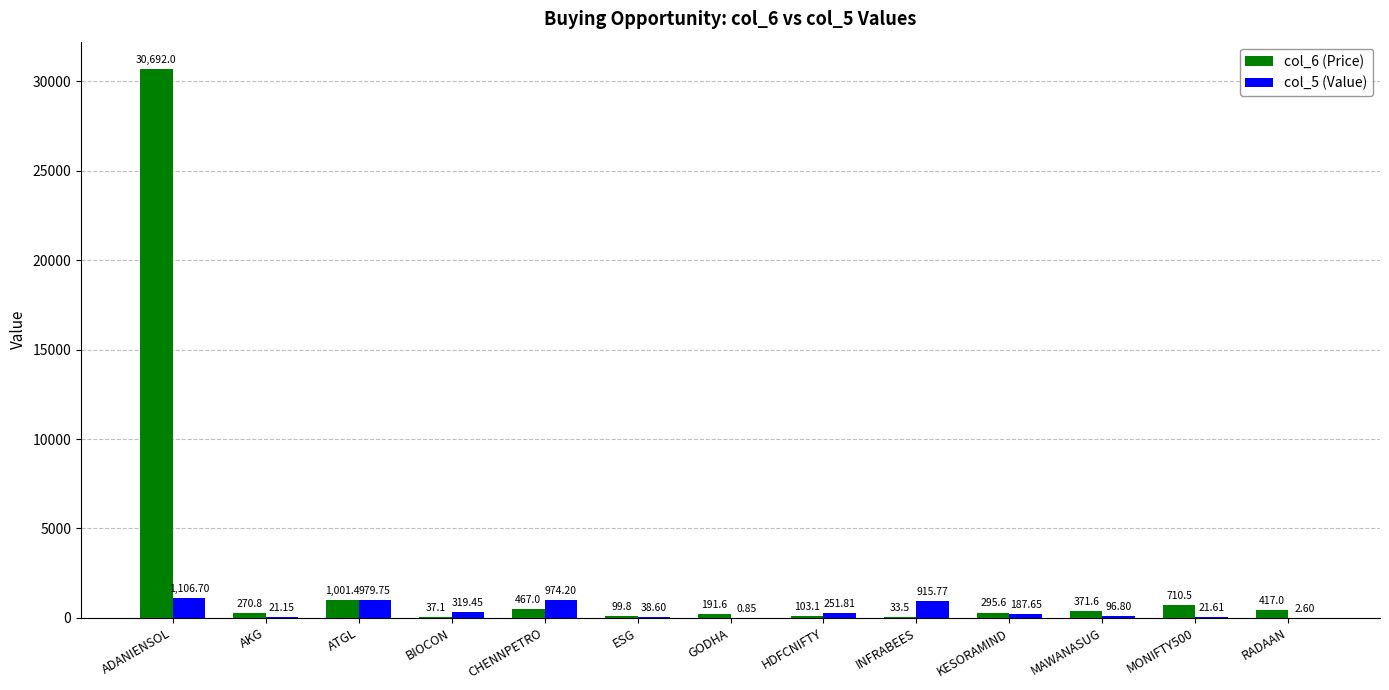

Is the value of col_5 (Value) at MONIFTY500 greater than the value of col_6 (Price) at BIOCON?

No